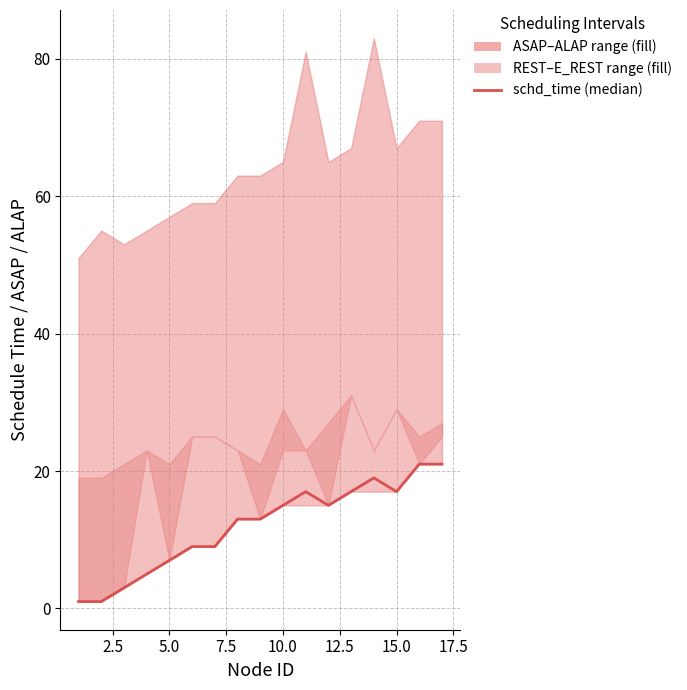

Between 7.5 and 9, which is larger?

9